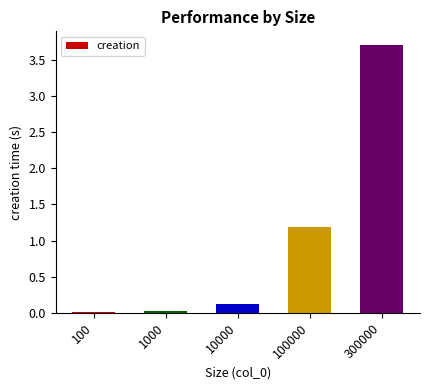

True or false: the data shows 1.9 at 100000.

False